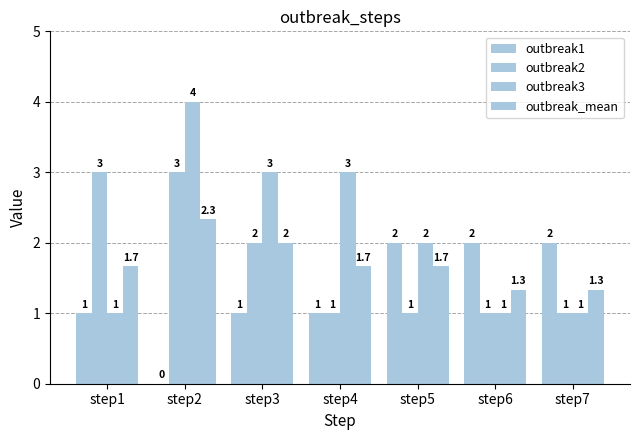

Are the bars grouped side by side (vs. stacked)?

Yes